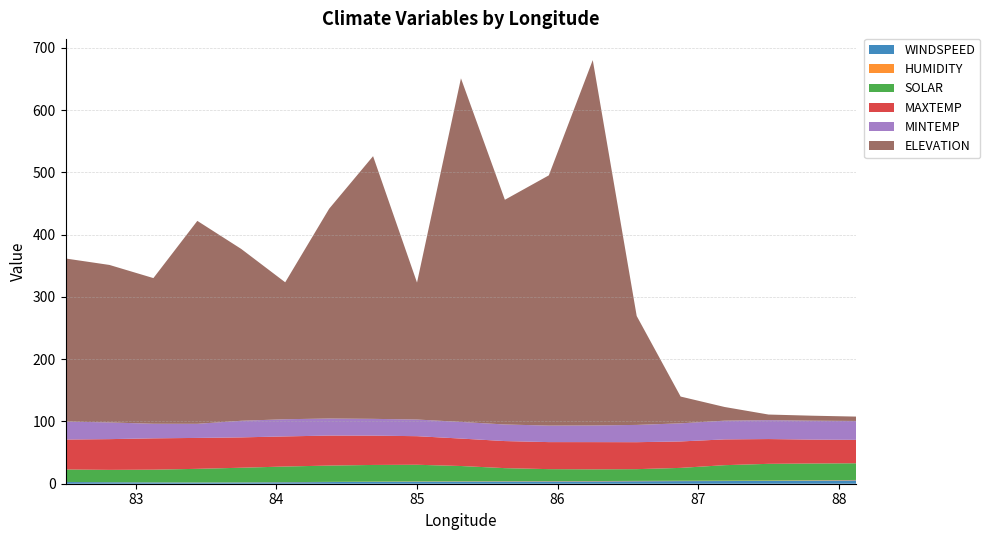

Reading right to left, extract all data points from this chart.

WINDSPEED: 5.5	4.9	4.5	4.3	4.2	4.0	3.8	3.7	3.6	3.5	3.3	3.0	2.7	2.4	2.1	2.0	2.1	2.4	2.7
HUMIDITY: 0.6	0.6	0.6	0.5	0.5	0.5	0.5	0.5	0.5	0.4	0.4	0.4	0.3	0.2	0.2	0.2	0.1	0.1	0.1
SOLAR: 26.8	27.0	26.9	24.9	20.7	18.8	18.8	19.2	21.0	24.6	26.8	26.8	26.2	25.0	23.4	21.8	20.3	19.7	20.0
MAXTEMP: 37.6	38.4	39.8	41.4	42.5	43.3	43.7	43.4	43.5	44.1	45.9	47.1	48.2	48.4	48.8	49.7	50.3	49.4	48.1
MINTEMP: 30.4	30.4	30.4	30.1	29.1	27.8	26.8	26.5	26.7	26.7	26.8	26.9	27.4	27.6	26.7	22.7	23.4	26.8	28.9
ELEVATION: 7.0	8.0	9.0	22.0	43.0	175.0	587.0	402.0	361.0	552.0	220.0	422.0	337.0	220.0	276.0	326.0	234.0	253.0	262.0